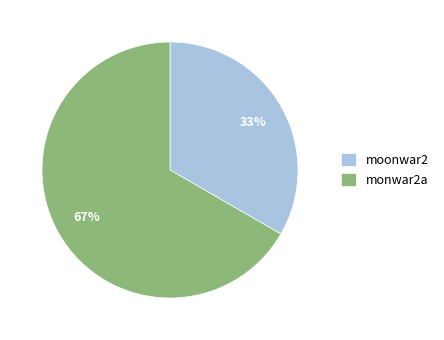

What is the ratio of the value at moonwar2 to the value at monwar2a?

0.5